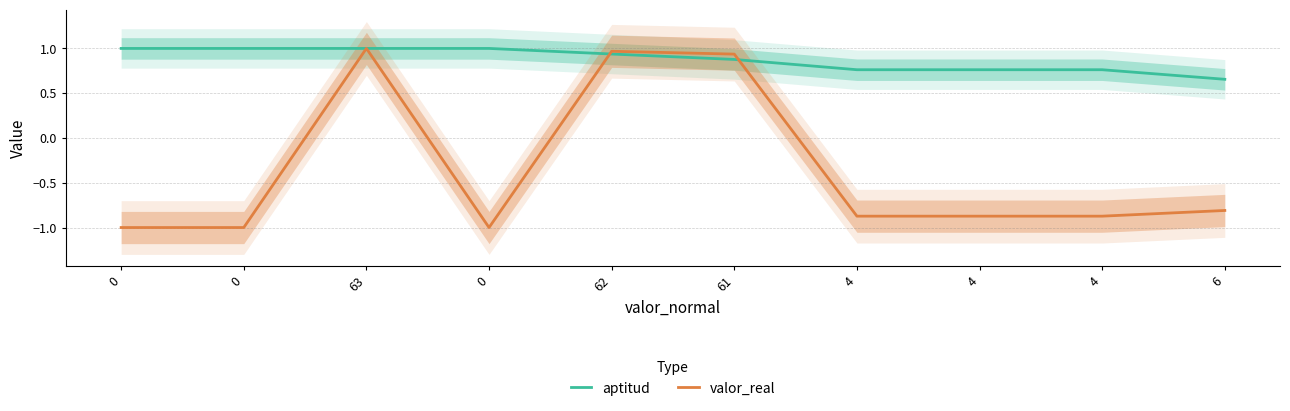

List the labels in order of valor_real value, smallest first.

0, 0, 0, 4, 4, 4, 6, 61, 62, 63